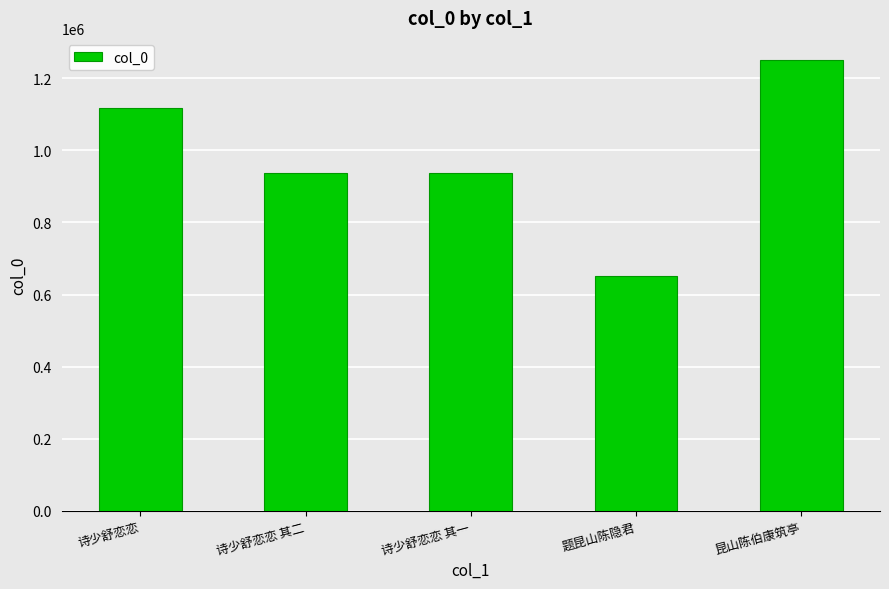

Are the bars grouped side by side (vs. stacked)?

No